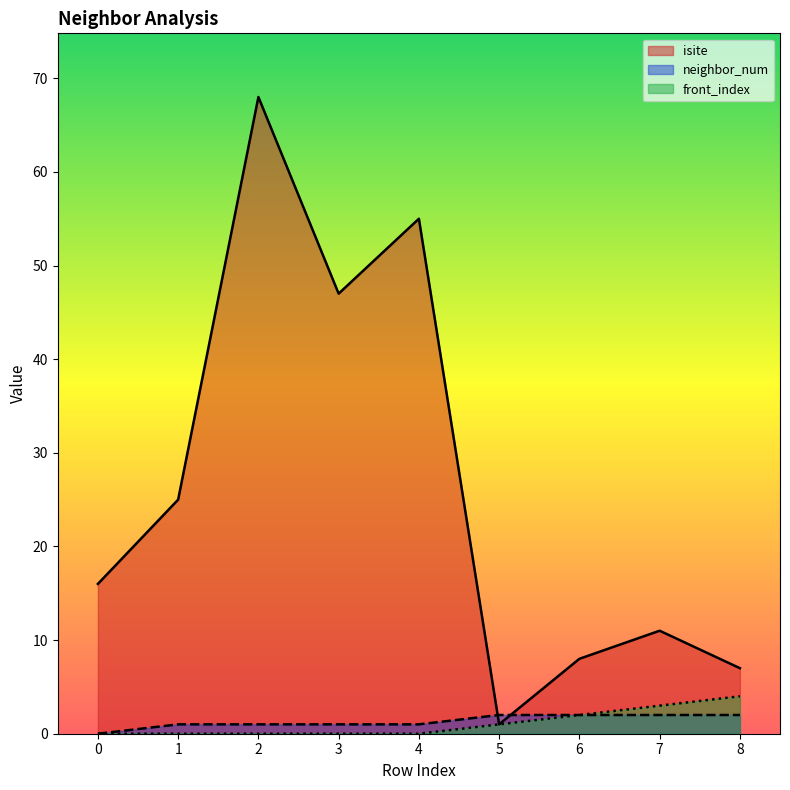

What is the average value of the isite series?

26